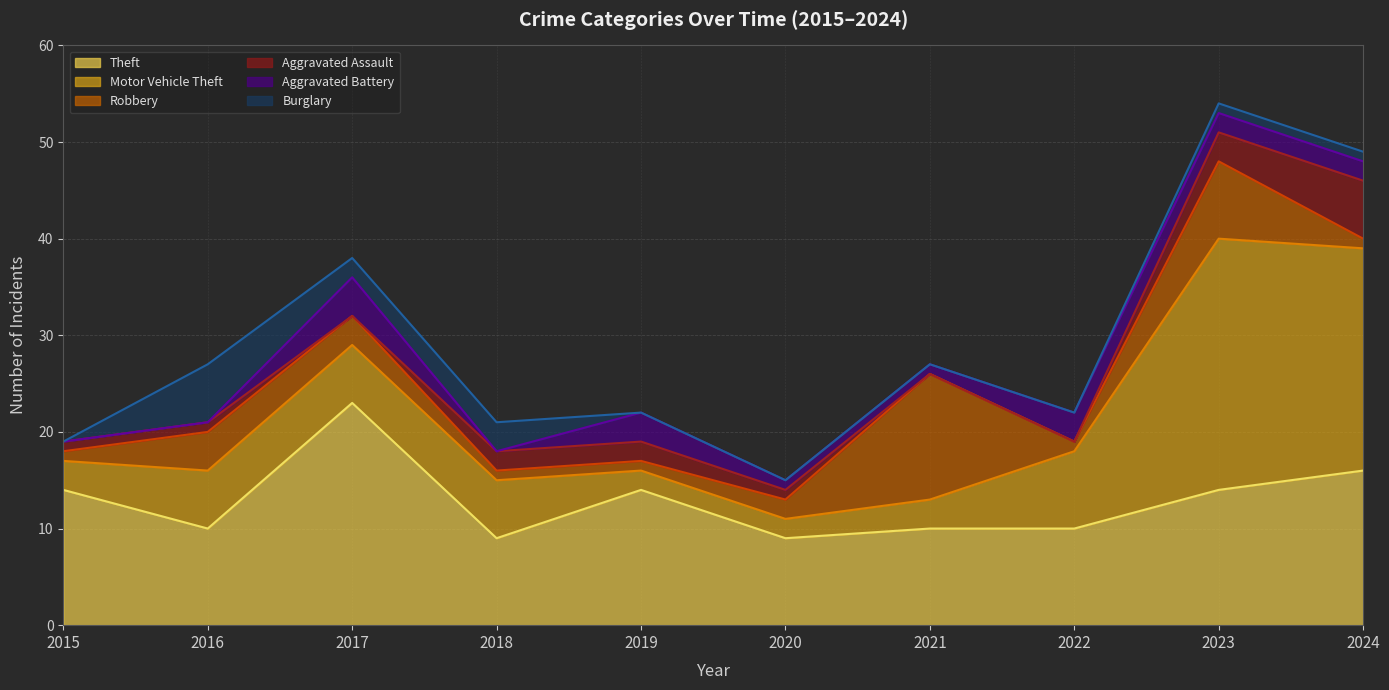

Where do Burglary and Aggravated Battery first cross each other?

2016 and 2017